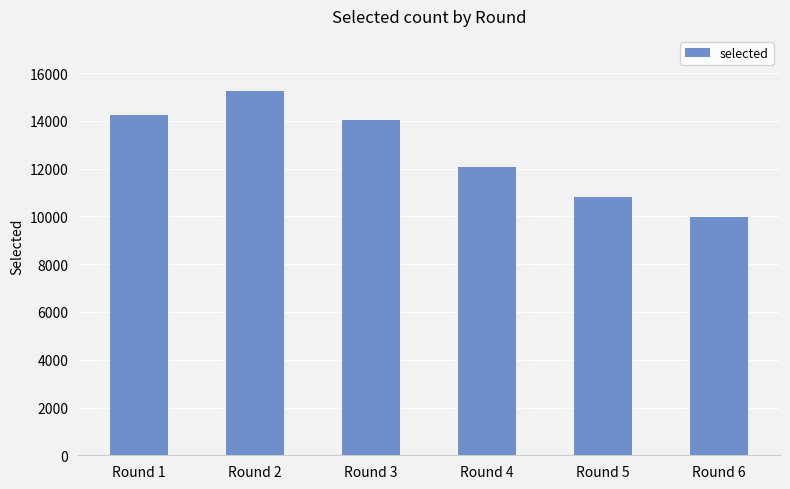

What is the change in value from Round 3 to Round 6?

-4091